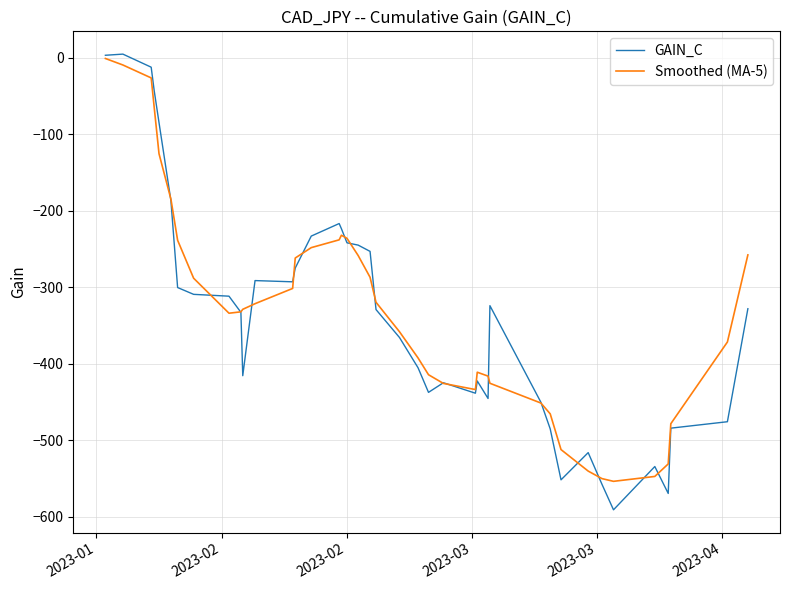

What is the smallest value displayed?

-591.0